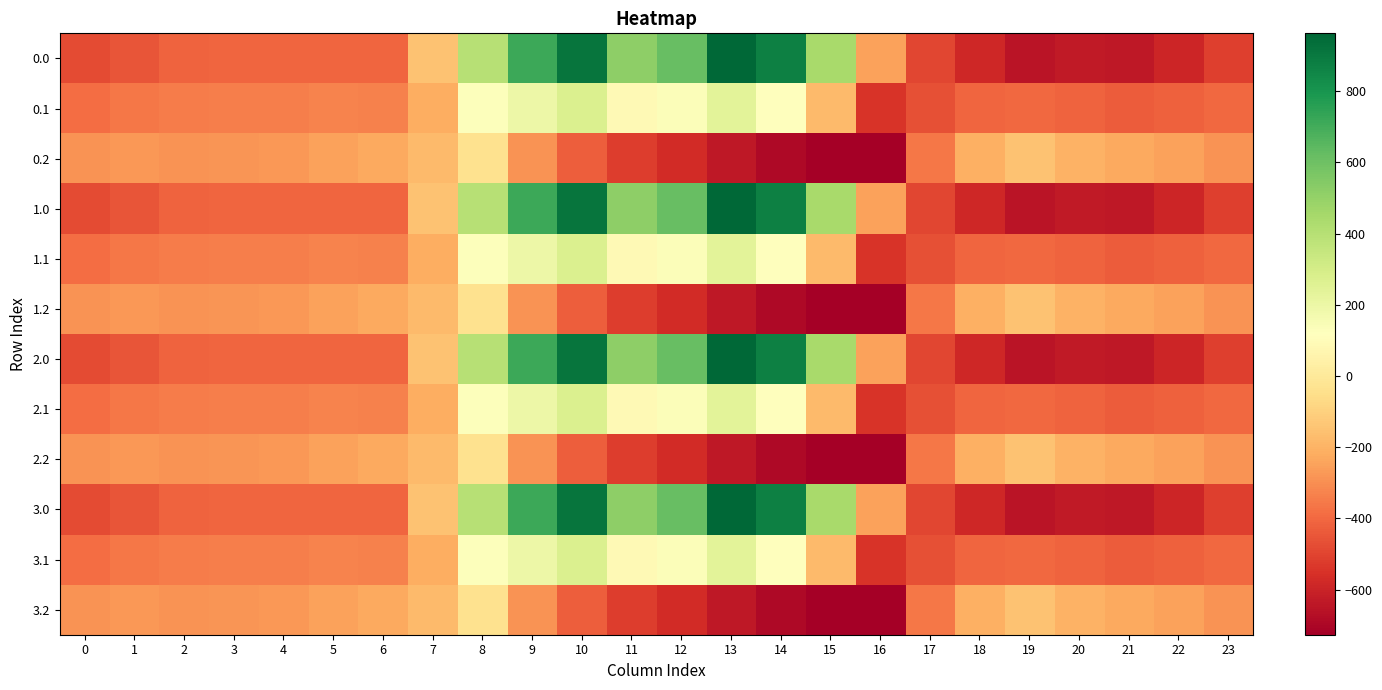

Which category has the highest value across all series?

13